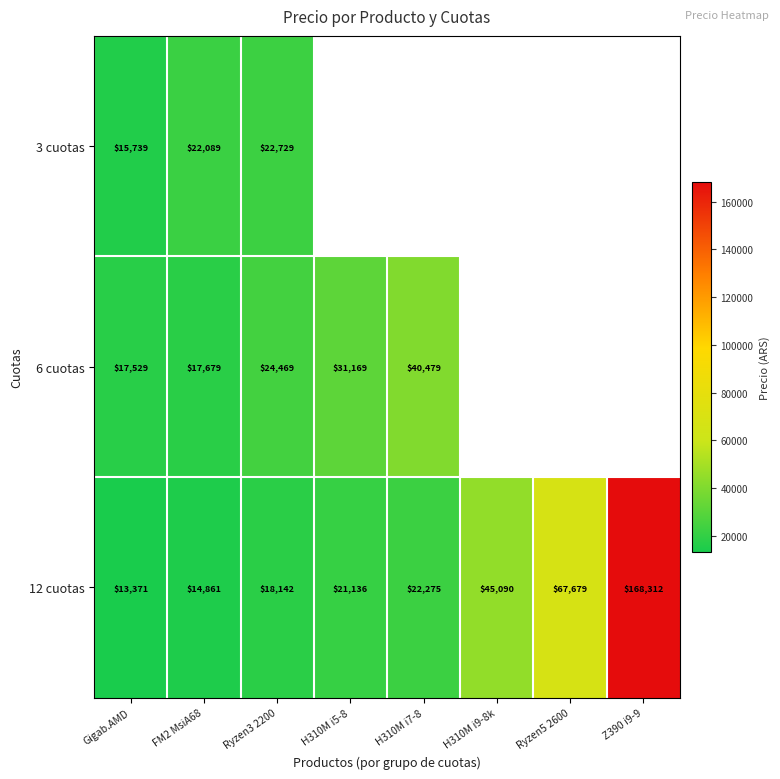

Is the value of 3 cuotas at Ryzen3 2200 greater than the value of 12 cuotas at H310M i7-8?

Yes